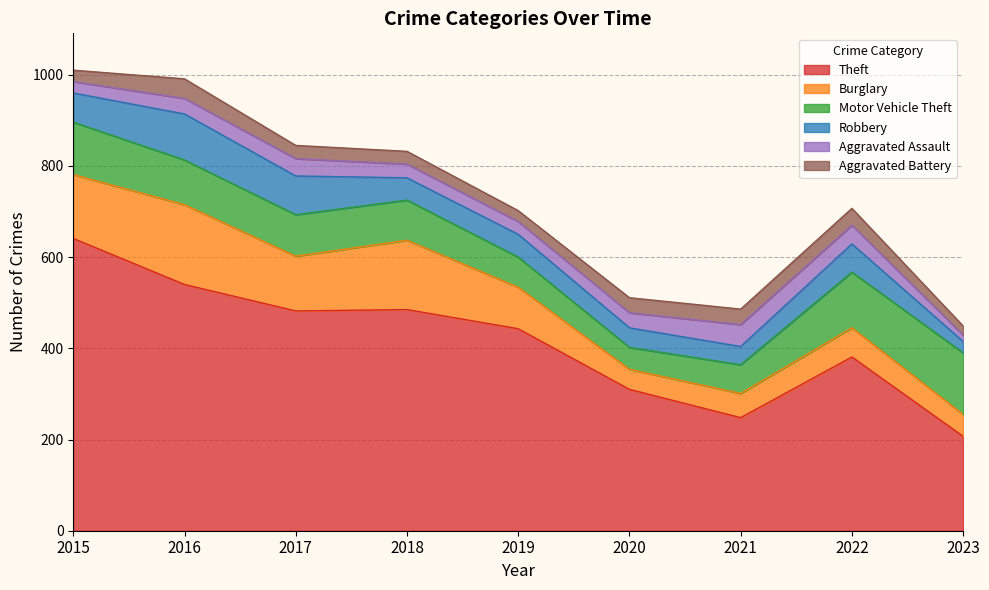

What is the difference between the second highest and second lowest values in the Robbery series?

45